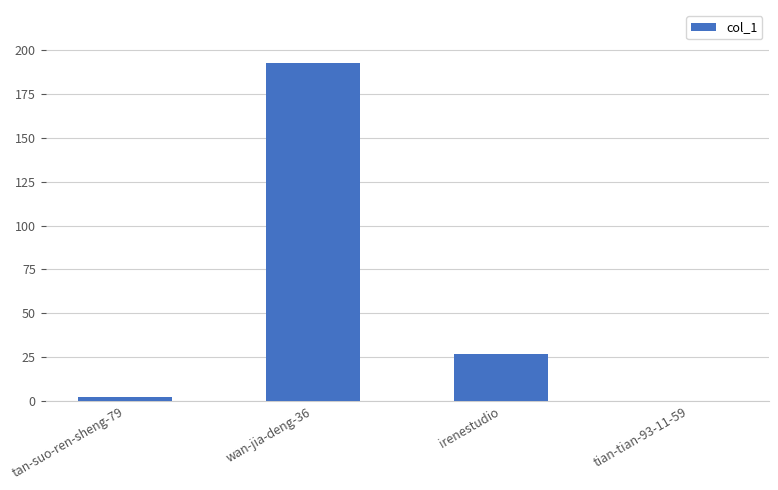

What is the sum of all values?

222